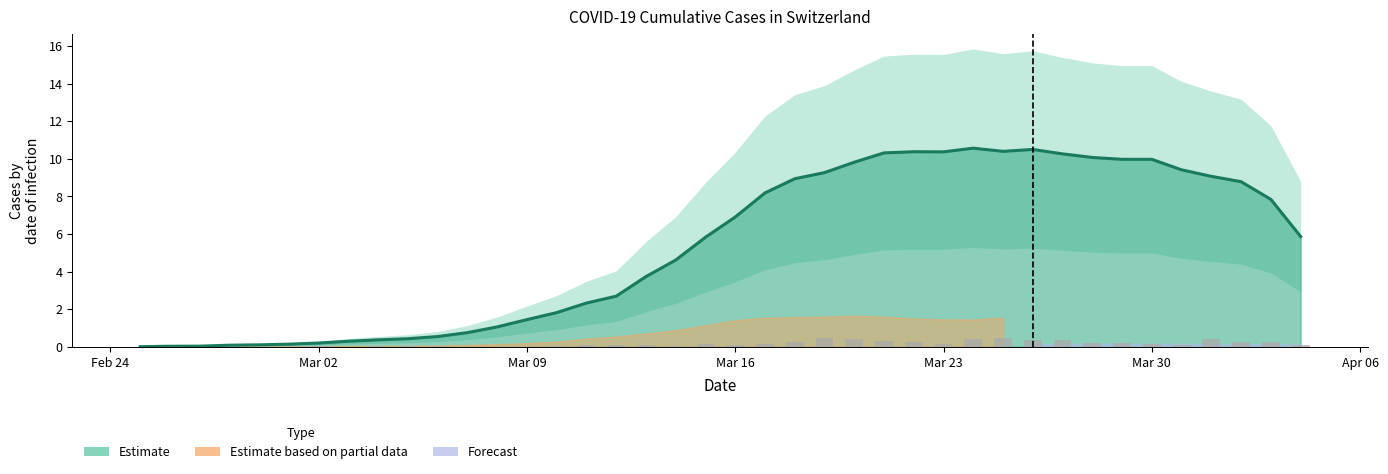

Does the chart contain any negative values?

No